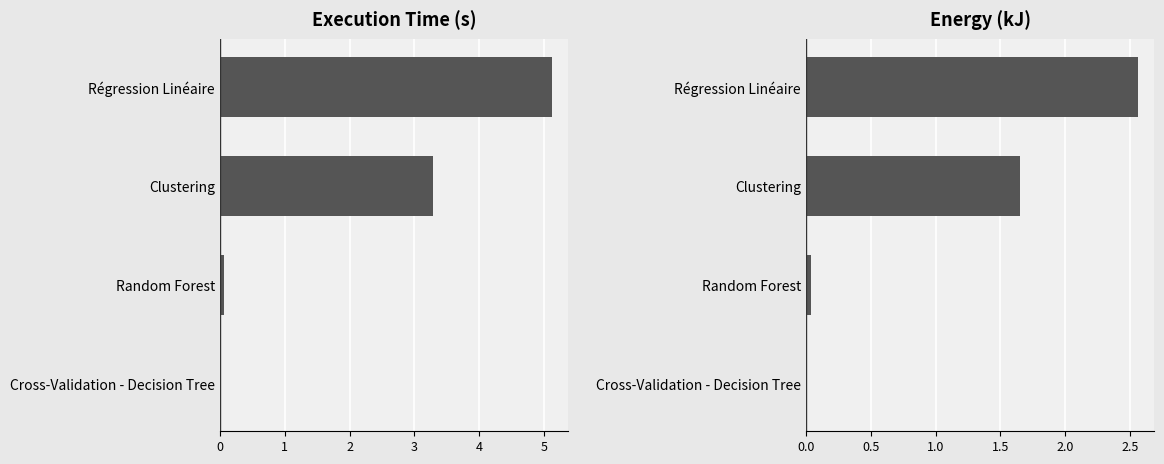

What is the sum of all Execution Time (s) values?

8.5